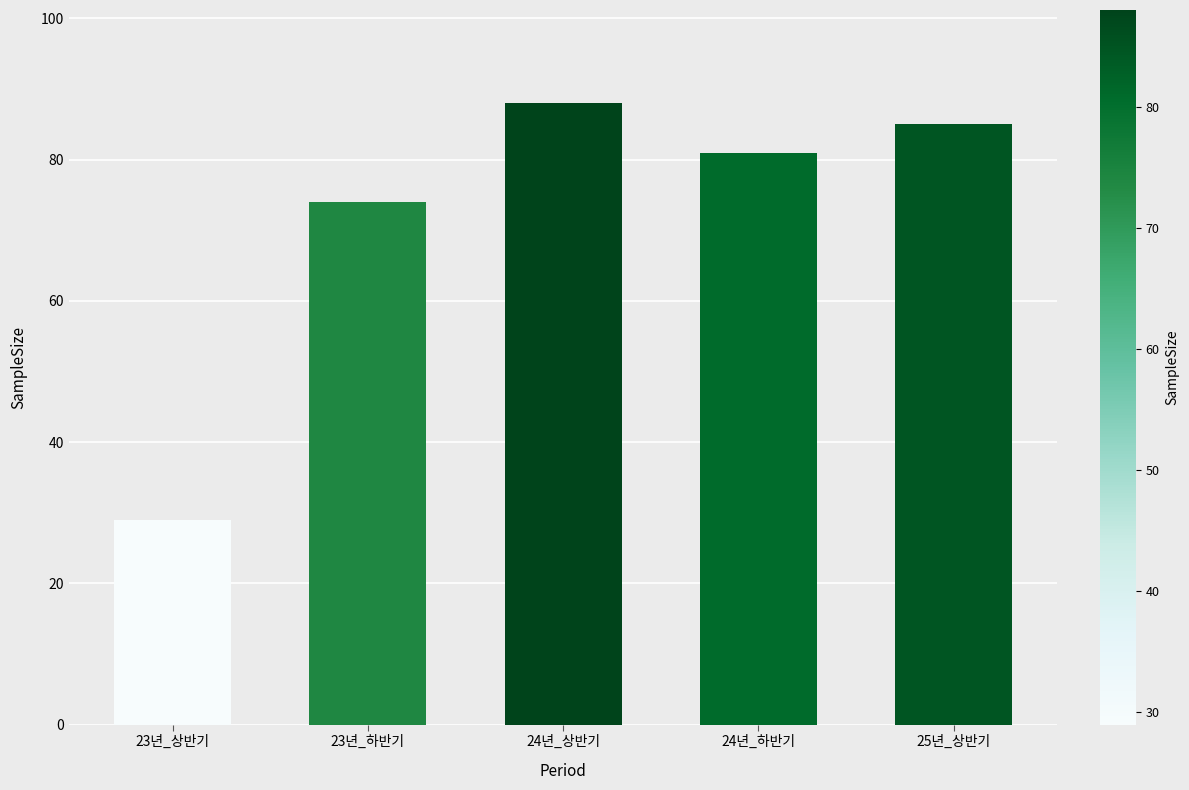

What is the value of the 5th bar from the left?

85